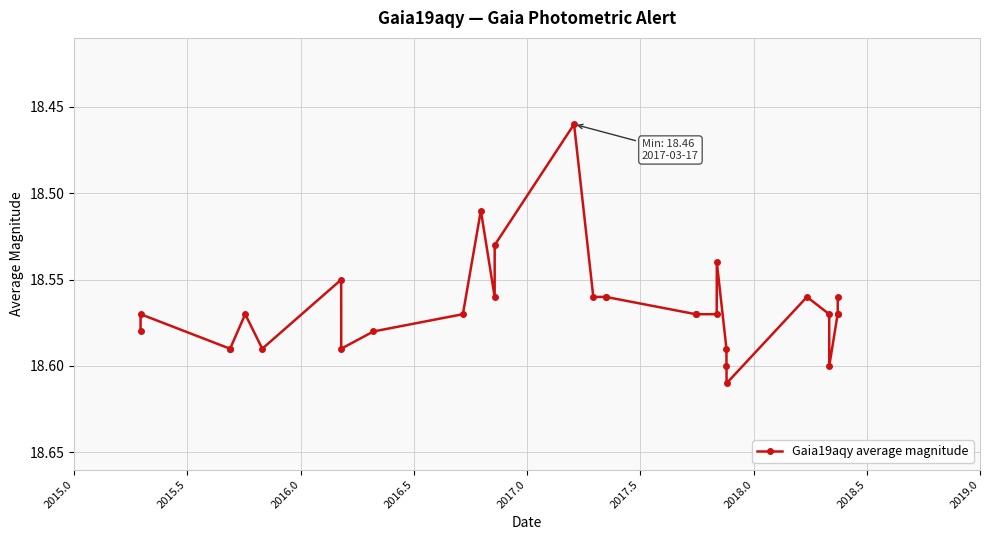

True or false: there are more than 0 points higher than both neighbors.

True